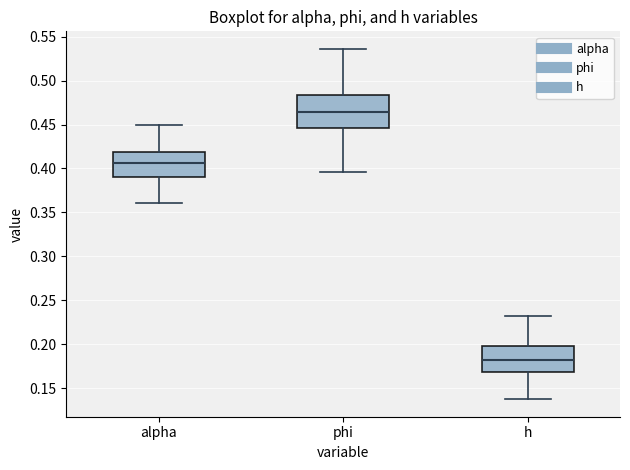

Comparing the boxes themselves (not the whiskers), which one is the tallest?

phi